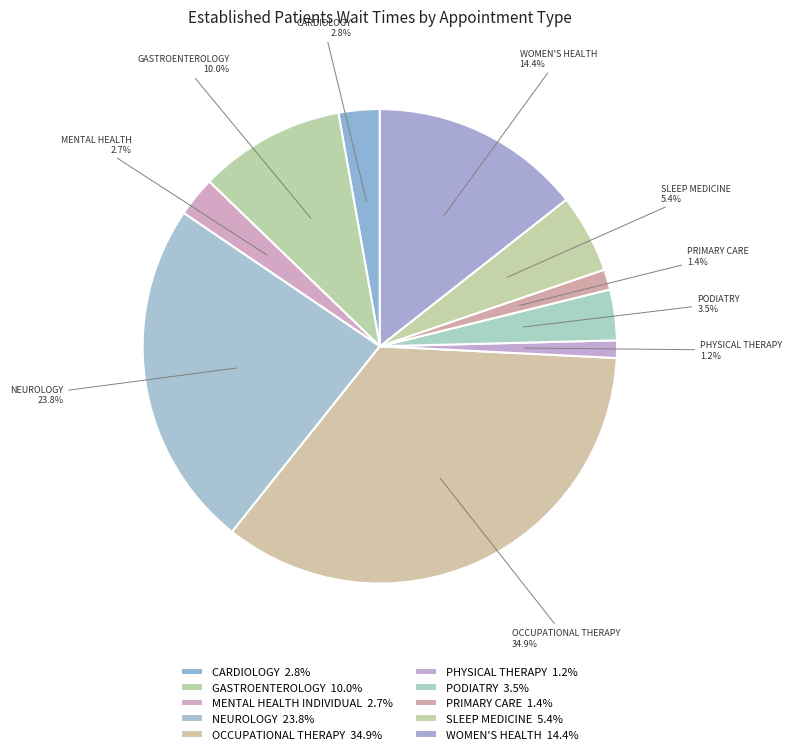

To the nearest percent, what is the average slice percentage?

10%